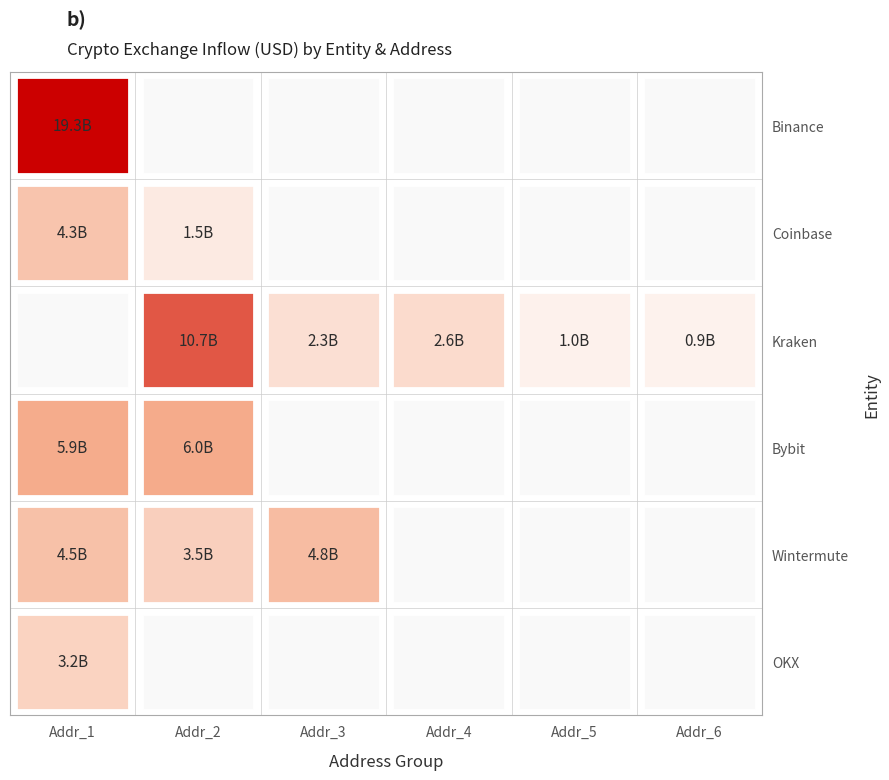

Reading left to right, list all the values displayed in this chart.

Binance: 0=19297676490.2	1=0.0	2=0.0	3=0.0	4=0.0	5=0.0
Coinbase: 0=4271262899.6	1=1517501199.9	2=0.0	3=0.0	4=0.0	5=0.0
Kraken: 0=0.0	1=10735649474.0	2=2263916544.0	3=2599160960.0	4=980926912.0	5=926215296.0
Bybit: 0=5924123209.3	1=5993674973.1	2=0.0	3=0.0	4=0.0	5=0.0
Wintermute: 0=4453989221.0	1=3455256325.0	2=4764802189.7	3=0.0	4=0.0	5=0.0
OKX: 0=3170458309.8	1=0.0	2=0.0	3=0.0	4=0.0	5=0.0